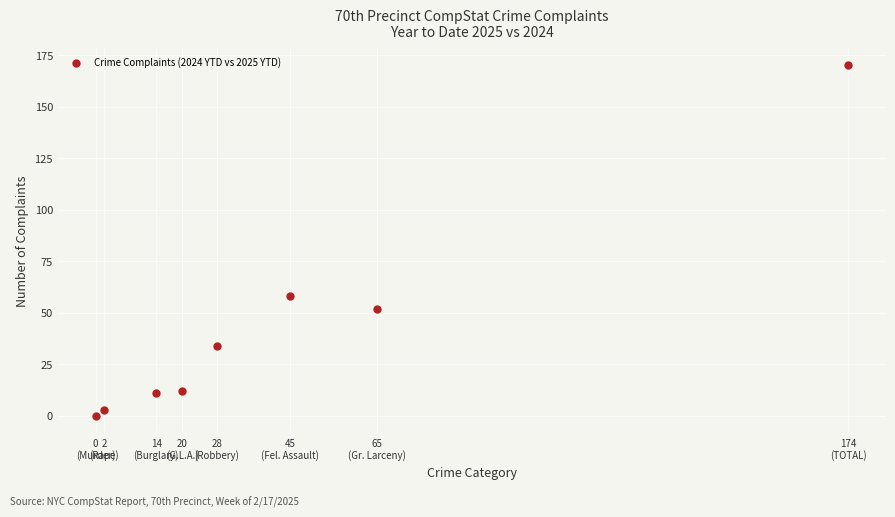

What Y value in the scatter plot is closest to 85?

58